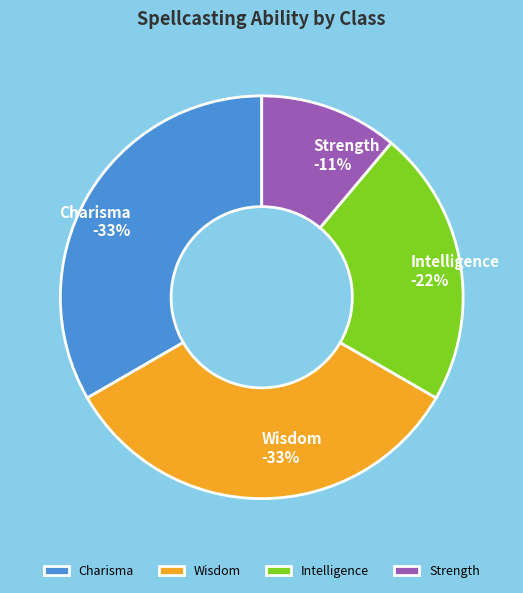

Approximately how many times larger is the value at Strength compared to Wisdom?

0.3